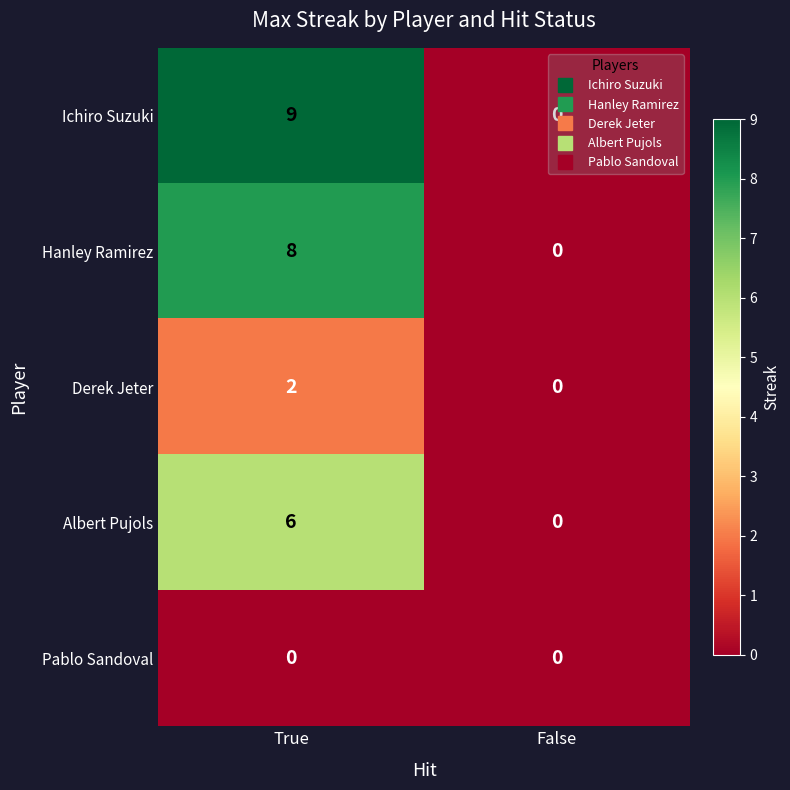

Which series changed the most between True and False?

Ichiro Suzuki